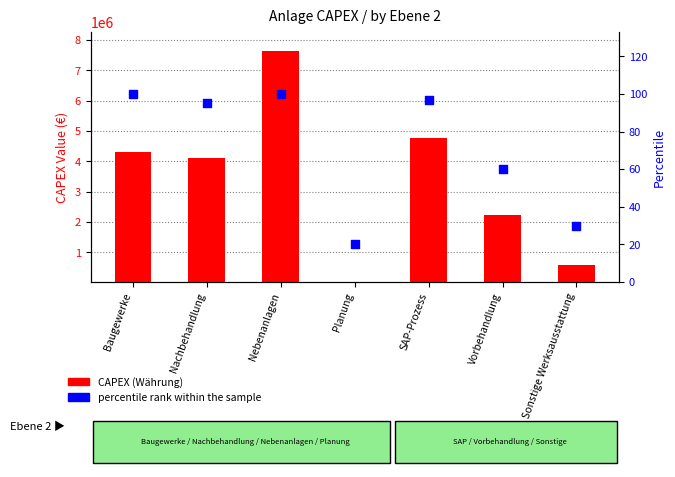

What is the total value across all series at Baugewerke?

4325993.0